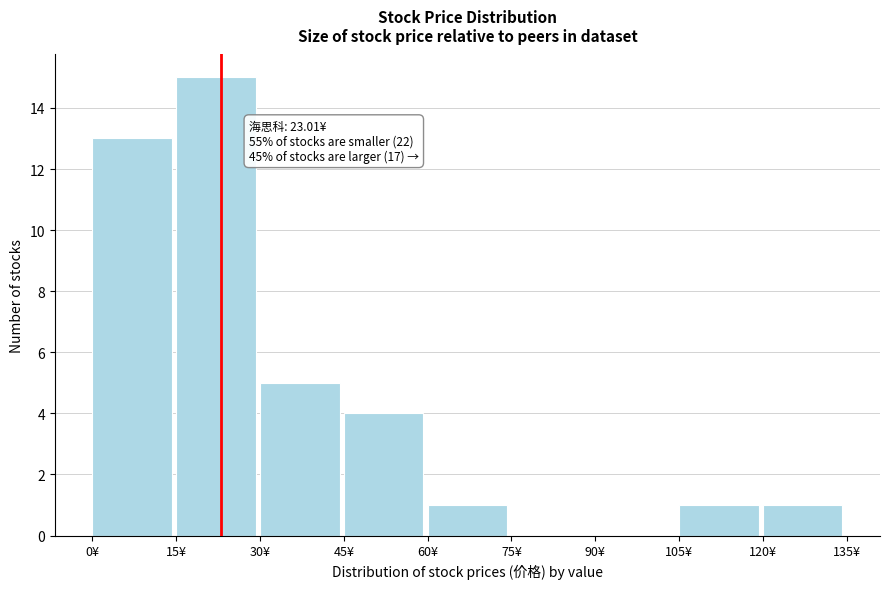

Over which range of the x-axis is the bar tallest?

15 to 30